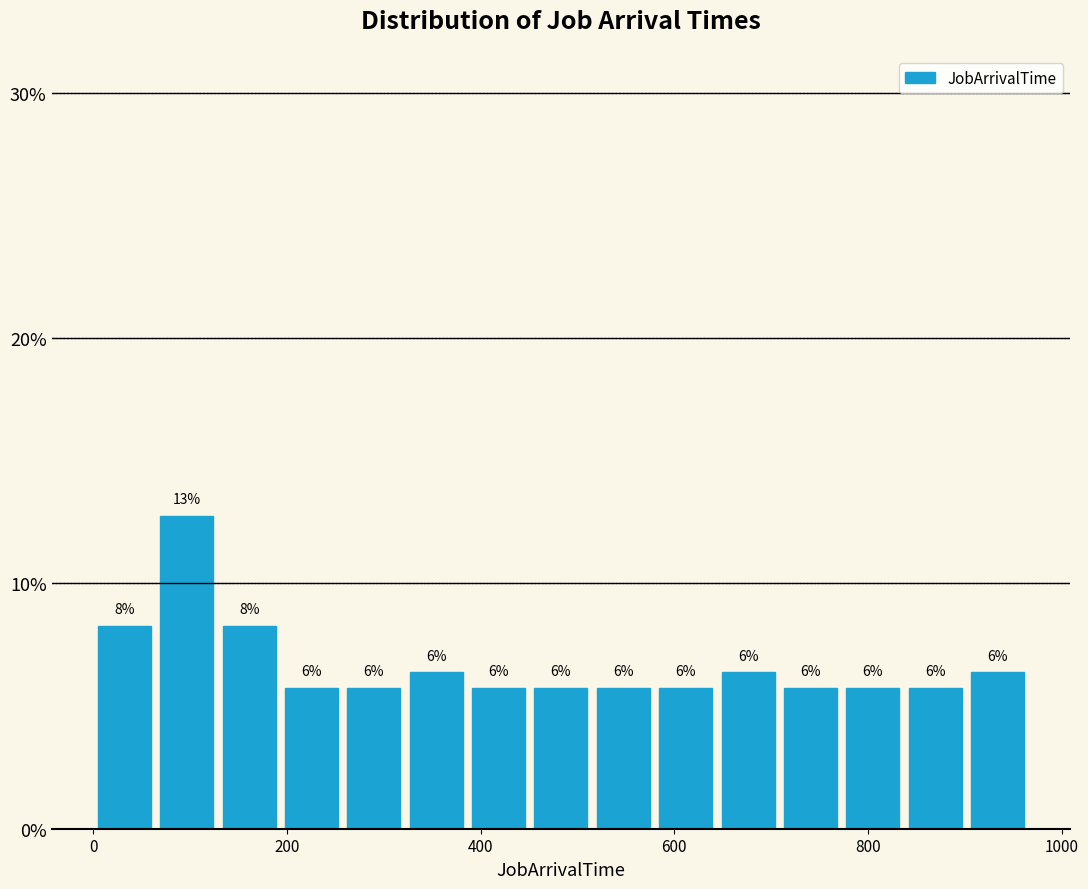

Around what value on the x-axis is the tallest bar? Give the approximate position of its centre, as read against the axis.

100